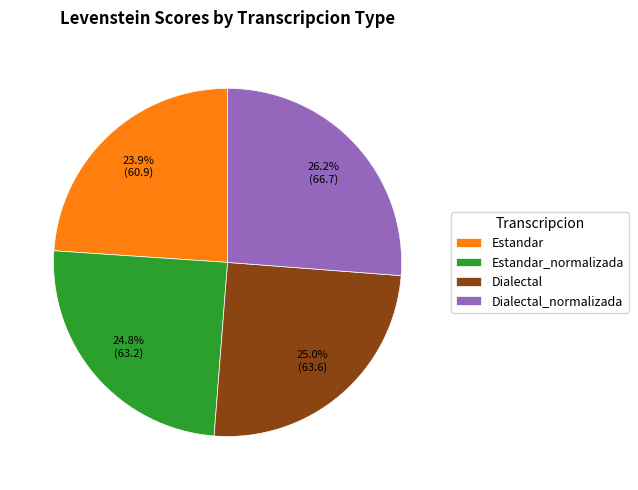

Is there a majority slice in this chart?

No